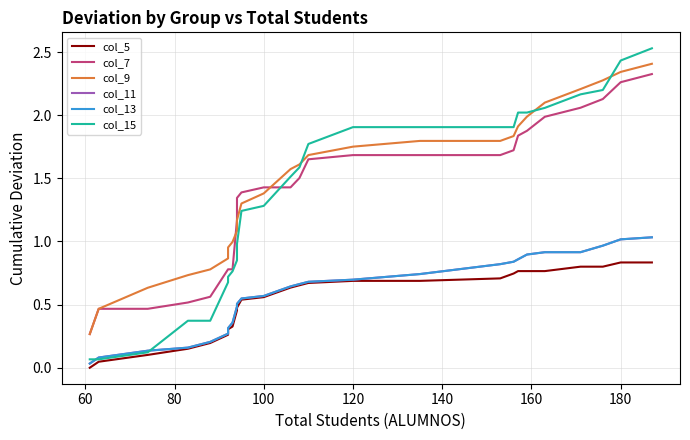

What is the difference between the second highest and minimum values in the col_15 series?

2.4